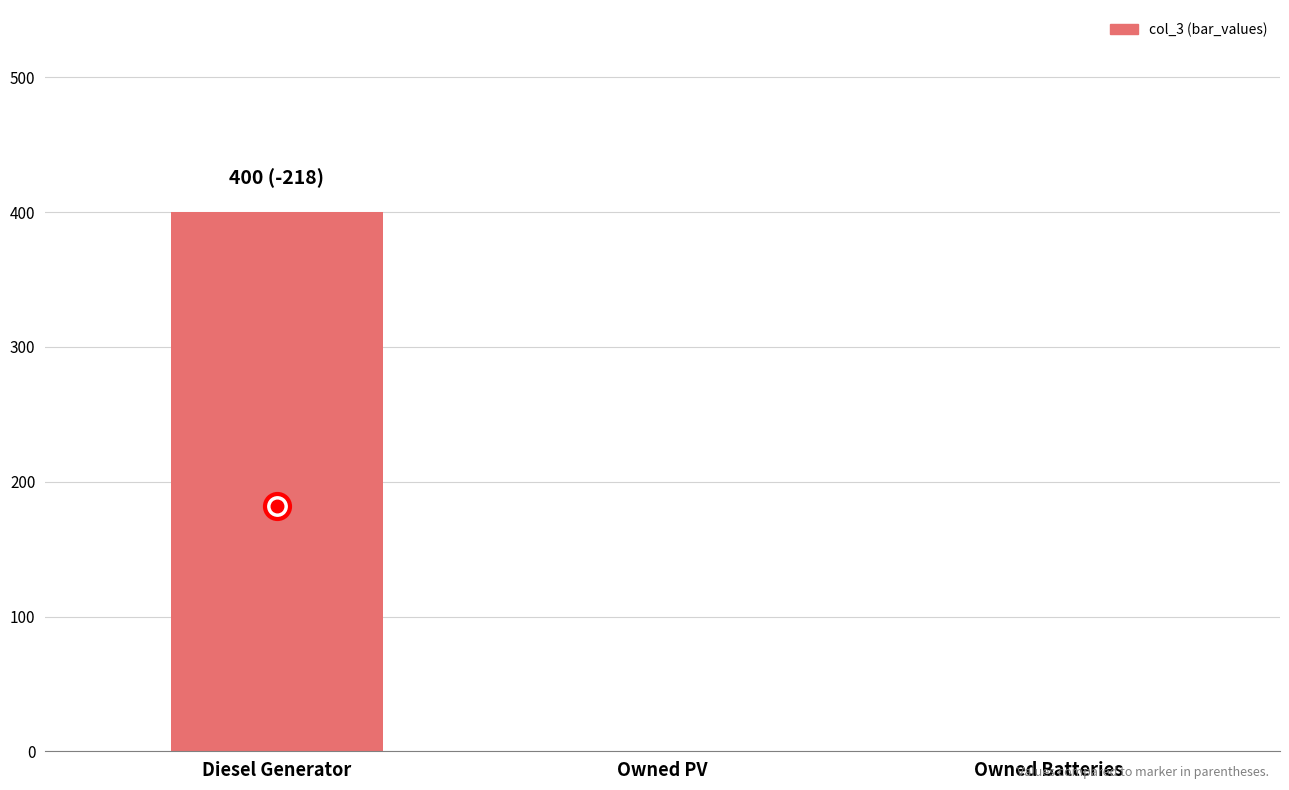

Reading right to left, transcribe all the data shown in this chart.

Owned Batteries=0	Owned PV=0	Diesel Generator=400